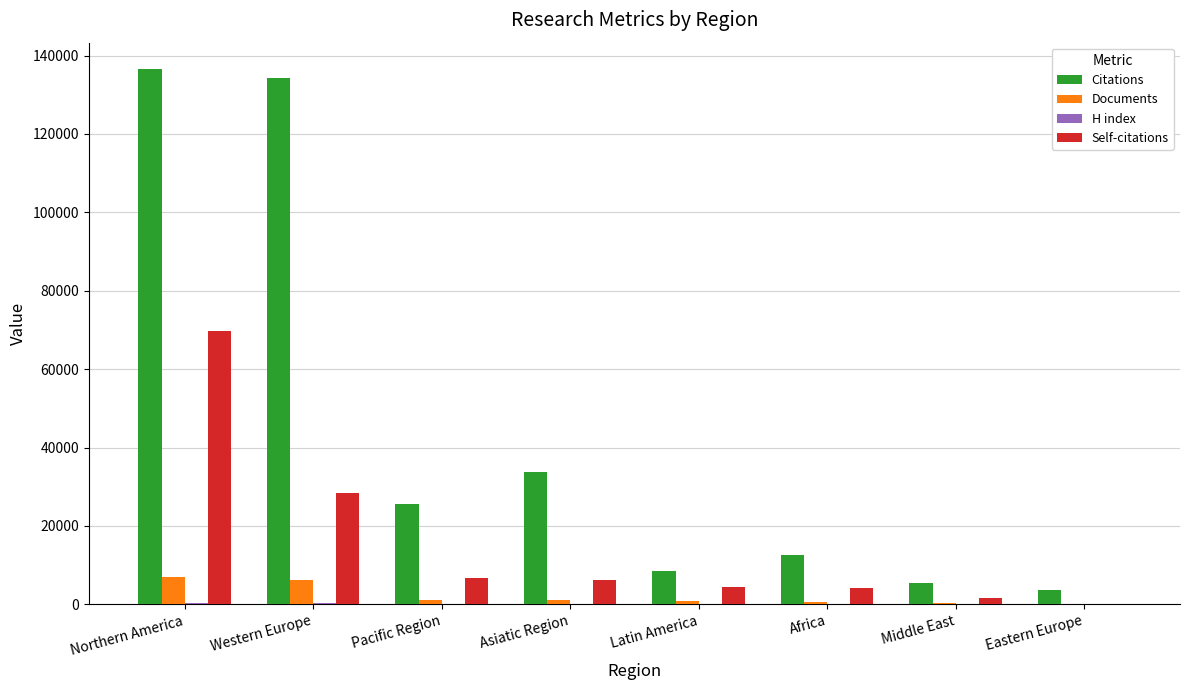

Which series has the largest total across all categories?

Citations